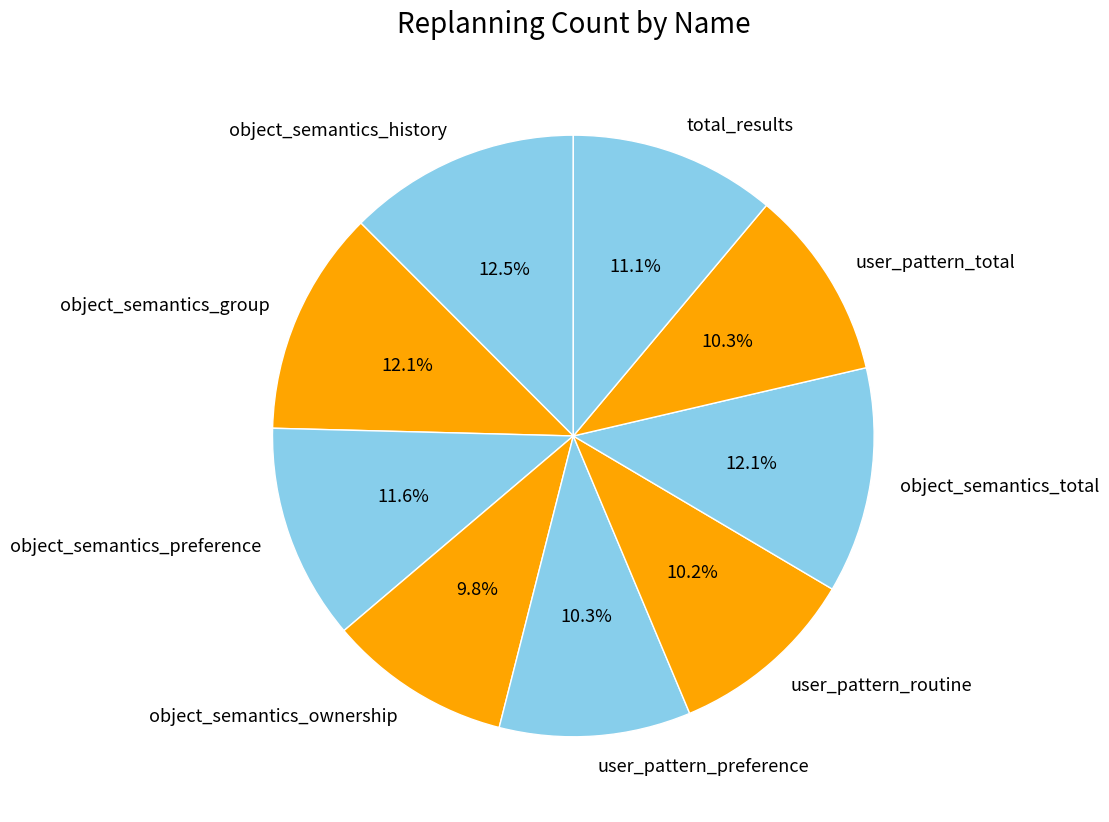

Count the number of slices in the pie.

9